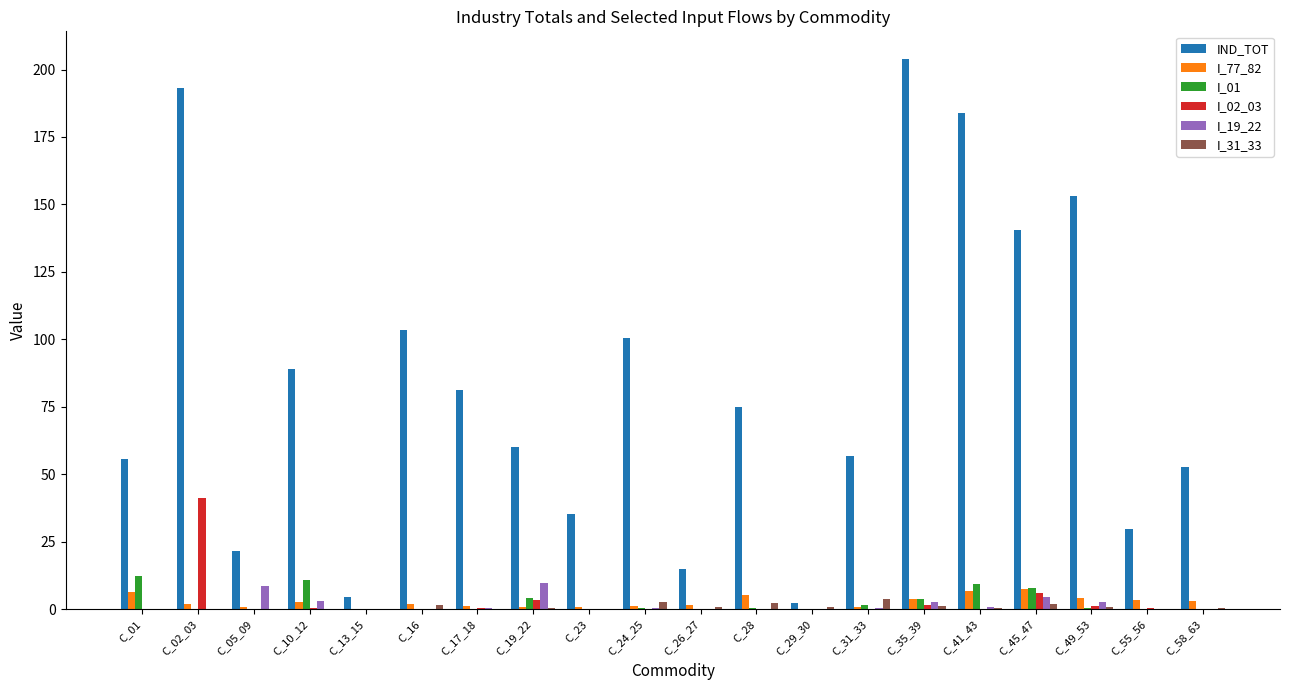

True or false: IND_TOT has a value of 82.0 at C_19_22.

False